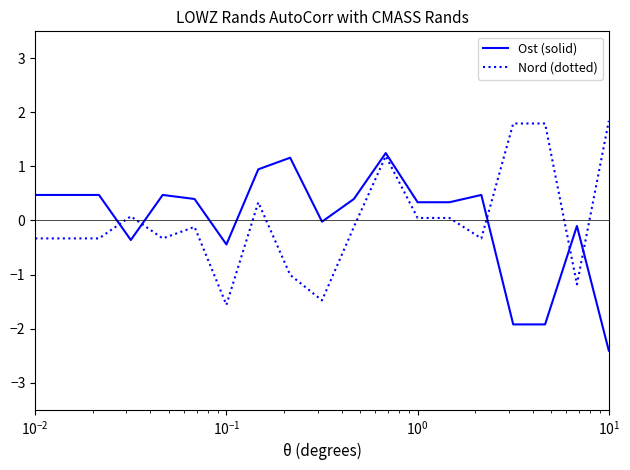

Which series has the widest spread of values?

Ost (solid)